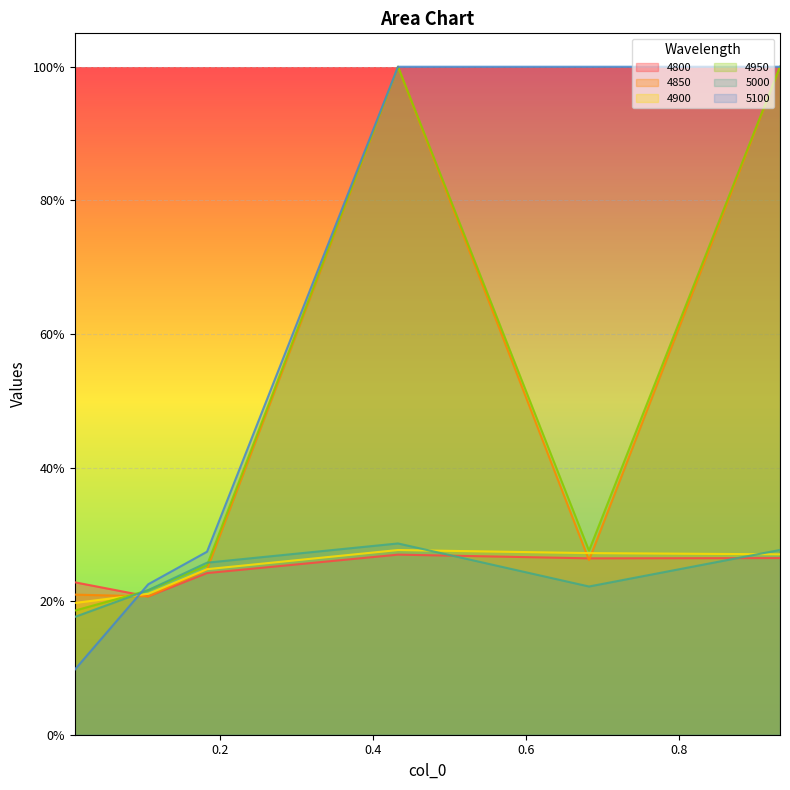

Rank the series at 0.6821917808219178 from lowest to highest value.

5000, 4850, 4800, 4900, 4950, 5100